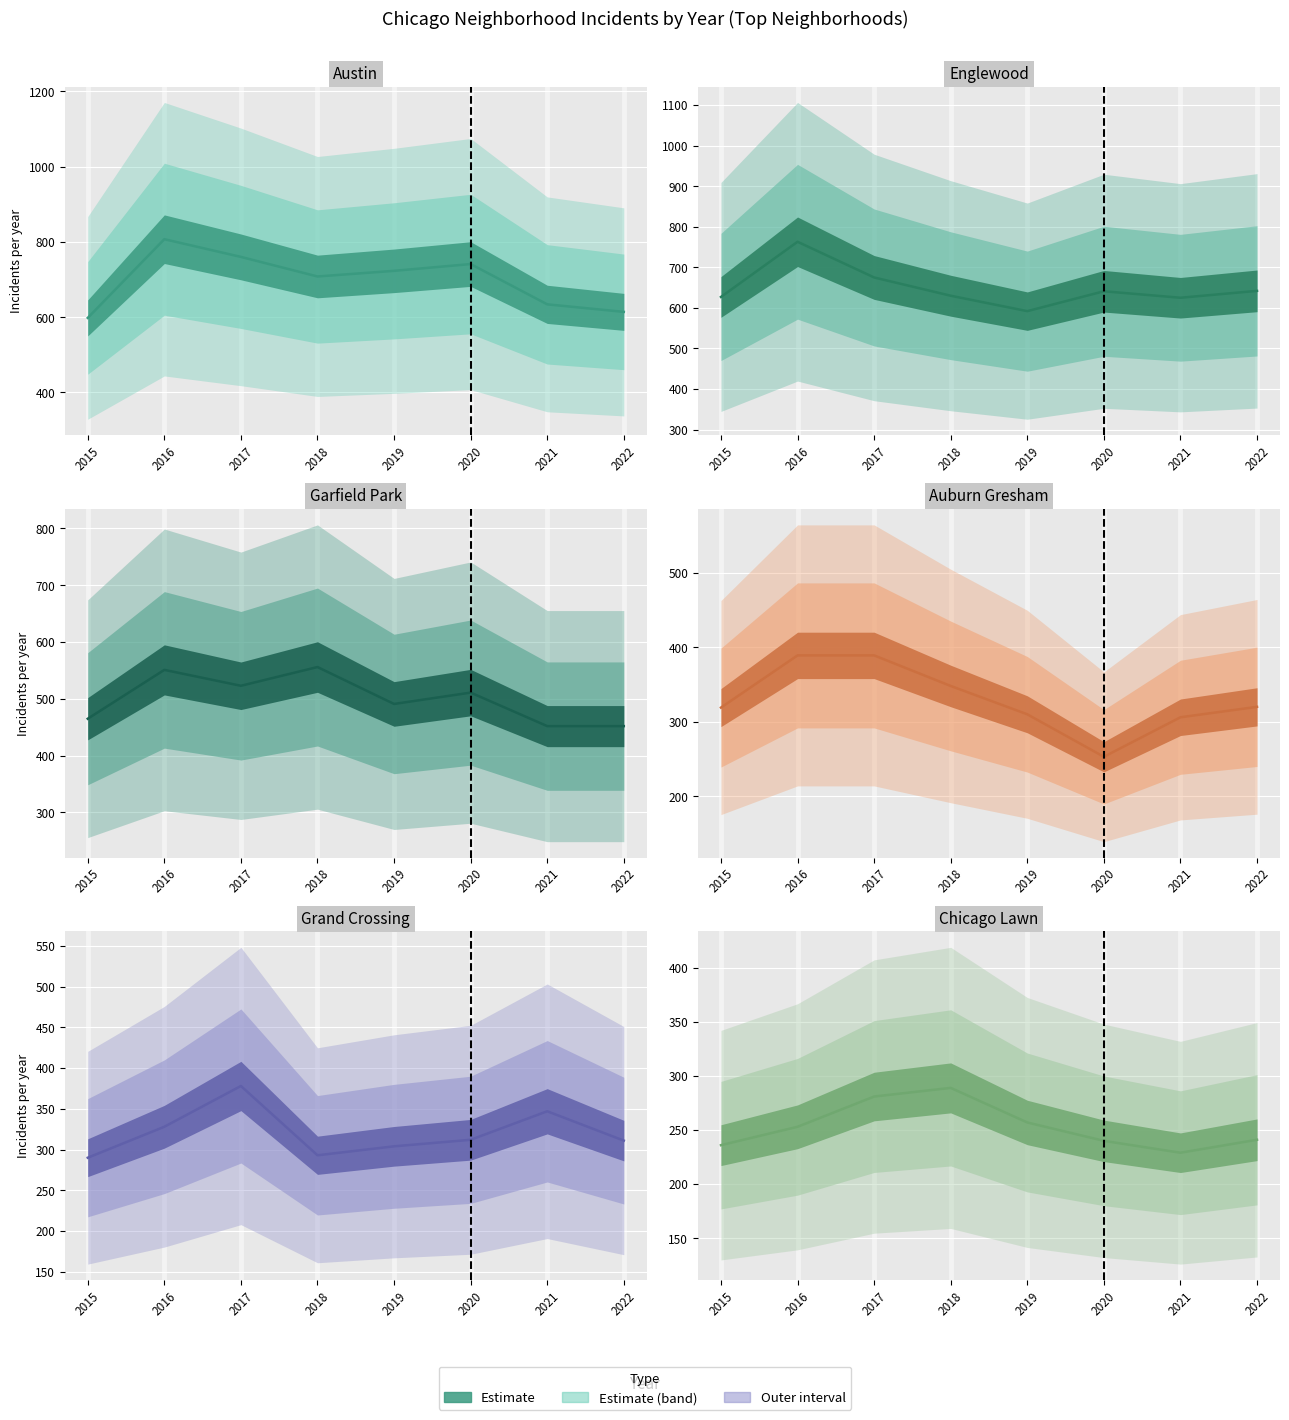

What is the difference between the Auburn Gresham values at 2018 and 2019?

38